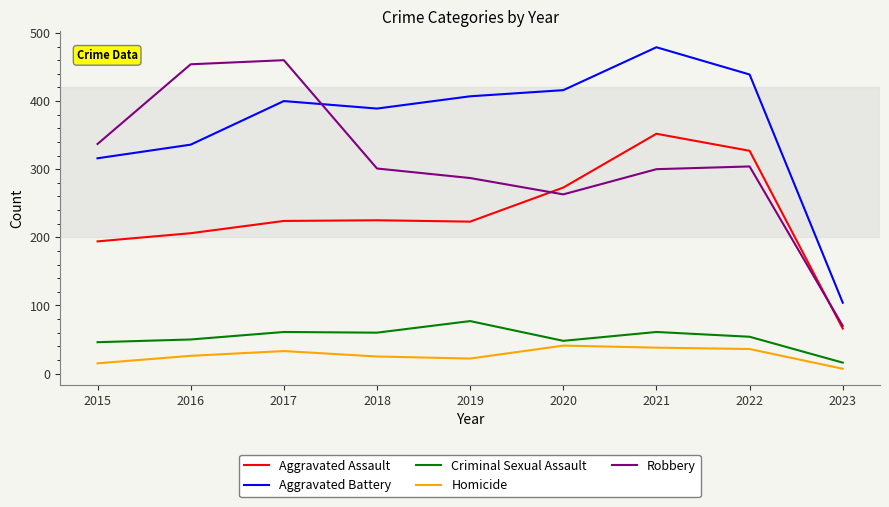

Does the chart have visible grid lines?

No